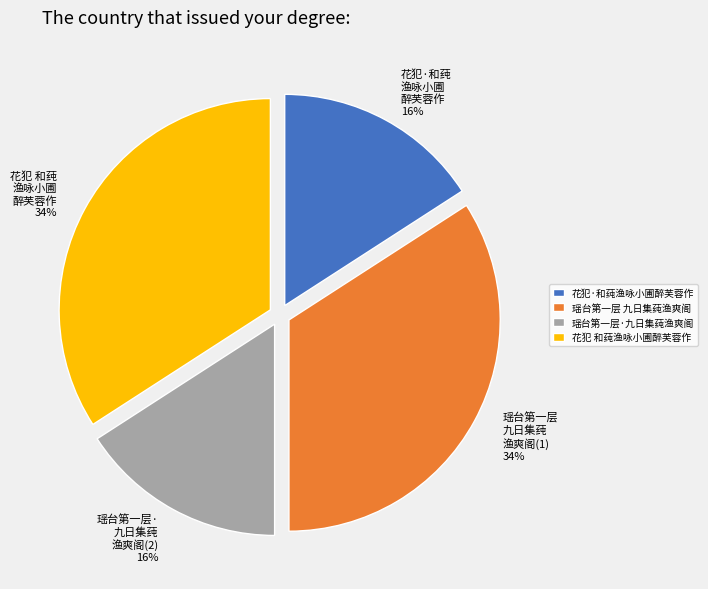

To the nearest percent, what is the average slice percentage?

25%